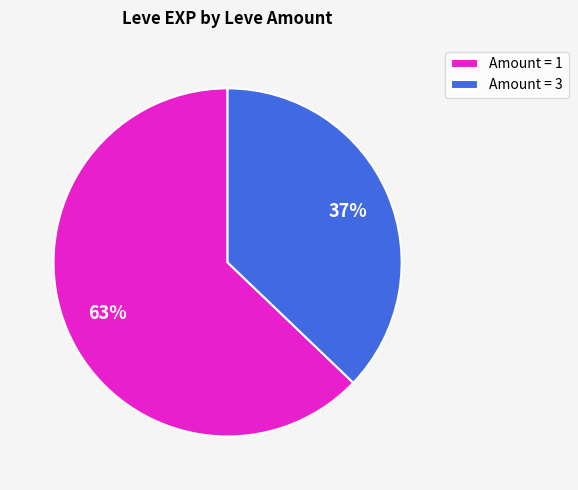

To the nearest percent, what is the average slice percentage?

50%